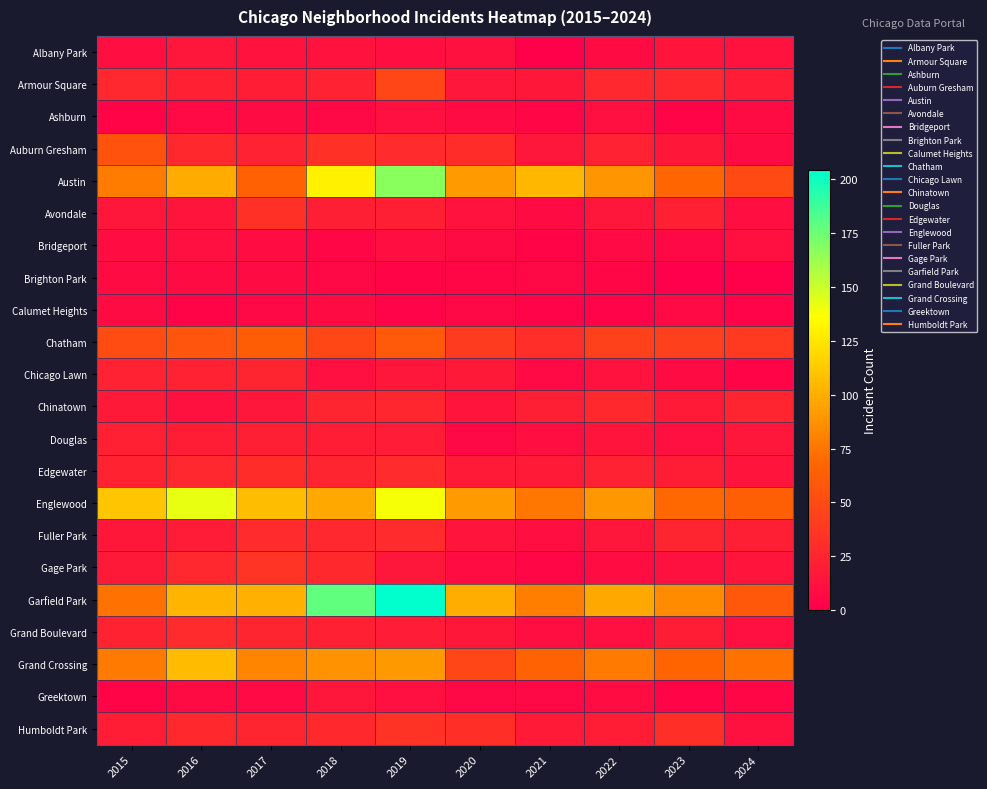

What is the total value across all series at 2021?

519